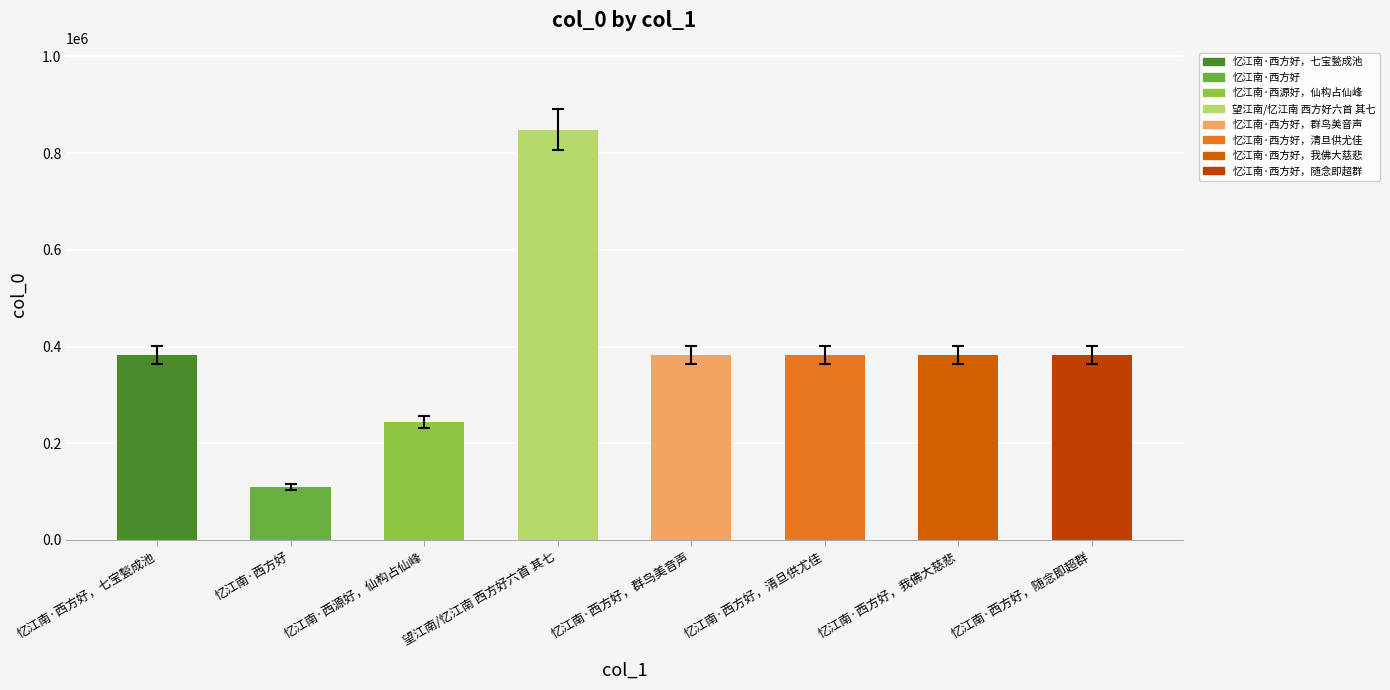

What is the label of the 6th bar from the right?

忆江南·西源好，仙构占仙峰